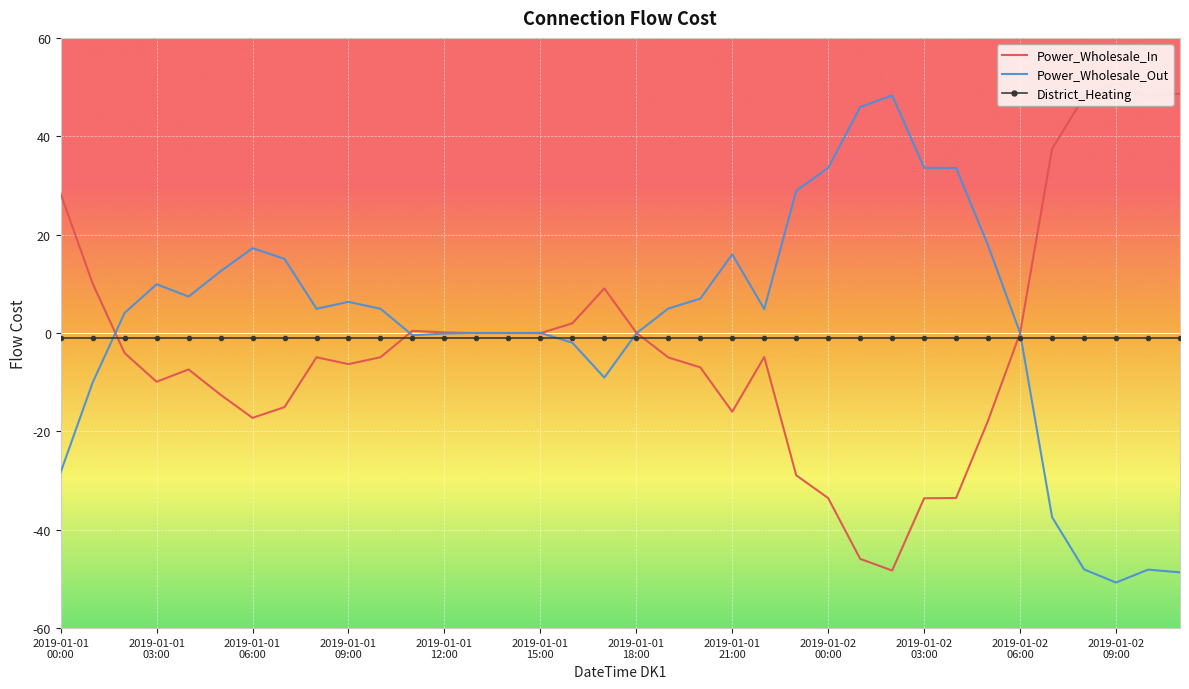

What is the maximum value shown in the chart?

50.7